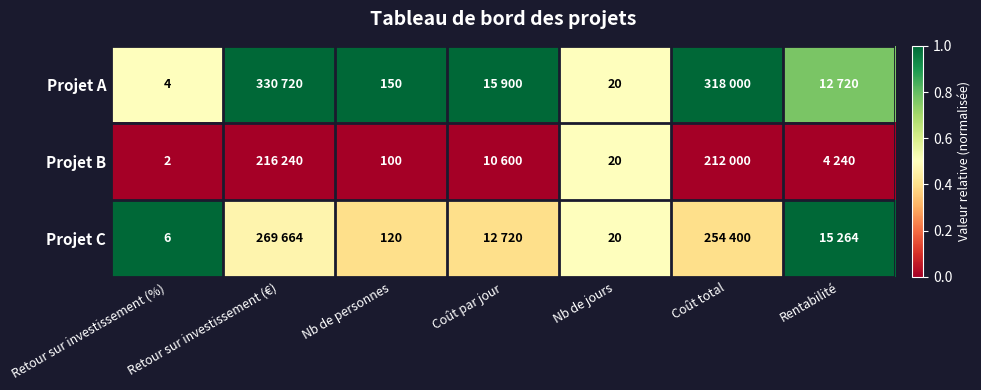

Is the value of Projet A at Nb de jours greater than the value of Projet C at Retour sur investissement (%)?

Yes